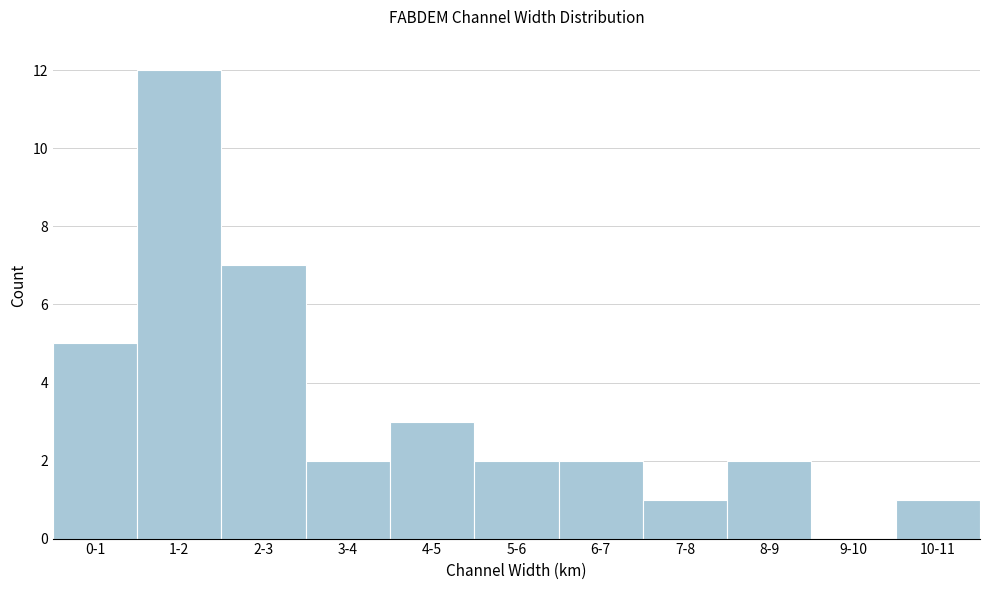

Reading right to left, what are all the values shown in this chart?

10-11=1	9-10=0	8-9=2	7-8=1	6-7=2	5-6=2	4-5=3	3-4=2	2-3=7	1-2=12	0-1=5